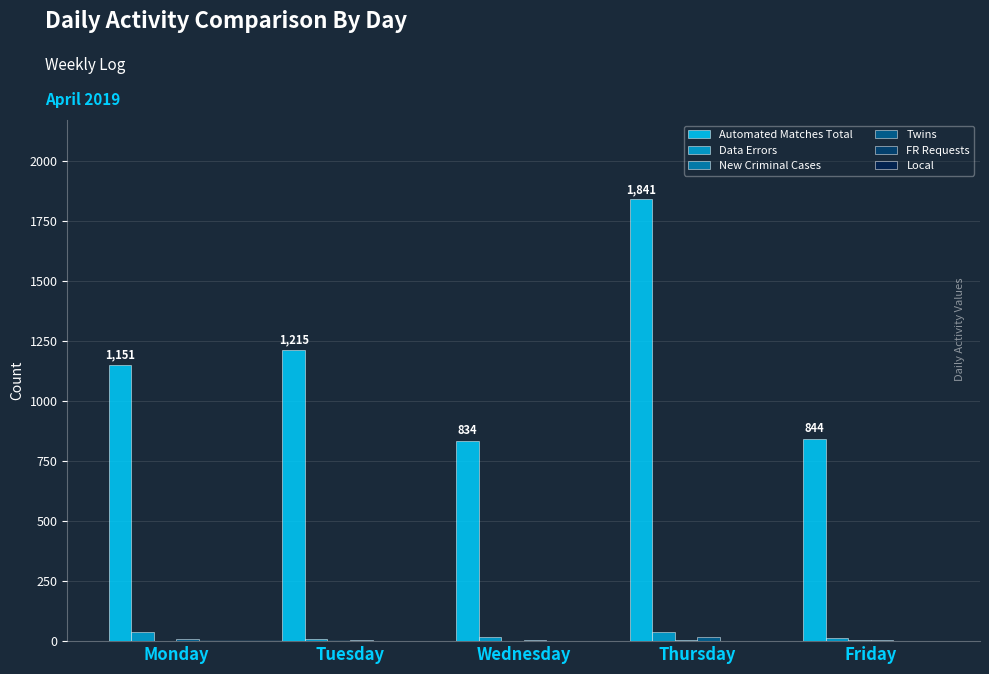

What is the greatest value displayed?

1841